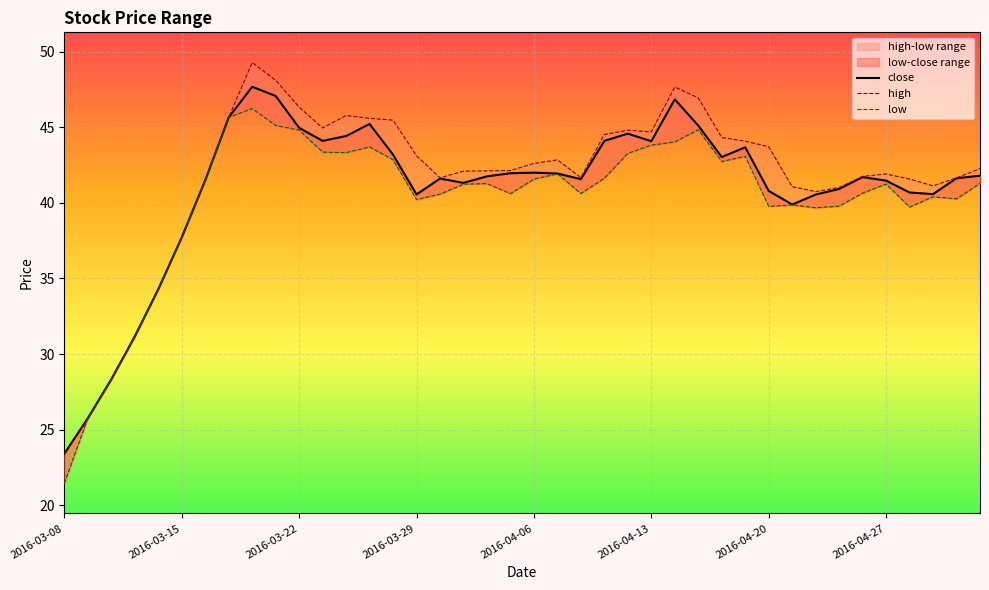

True or false: low and high intersect in this chart.

False